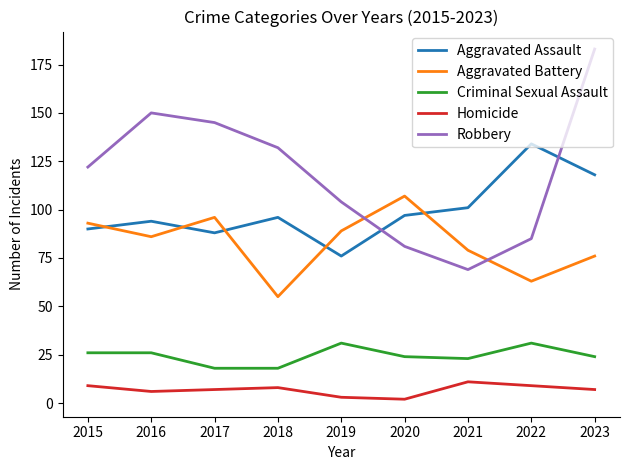

True or false: Homicide and Aggravated Assault intersect in this chart.

False